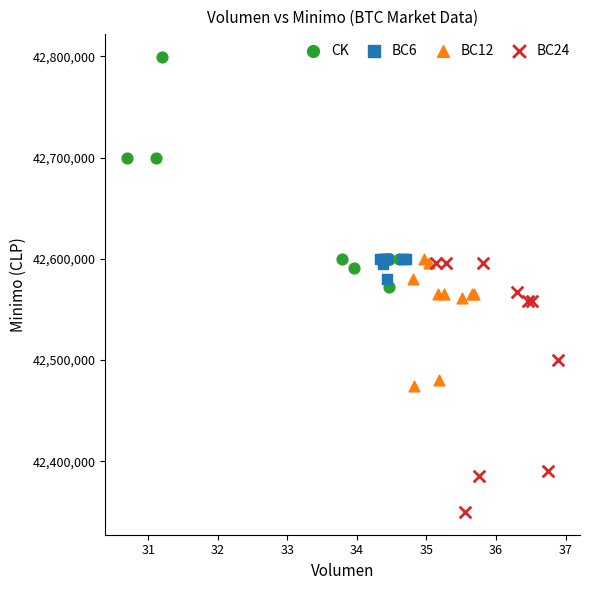

Which series contains the highest Y value?

CK